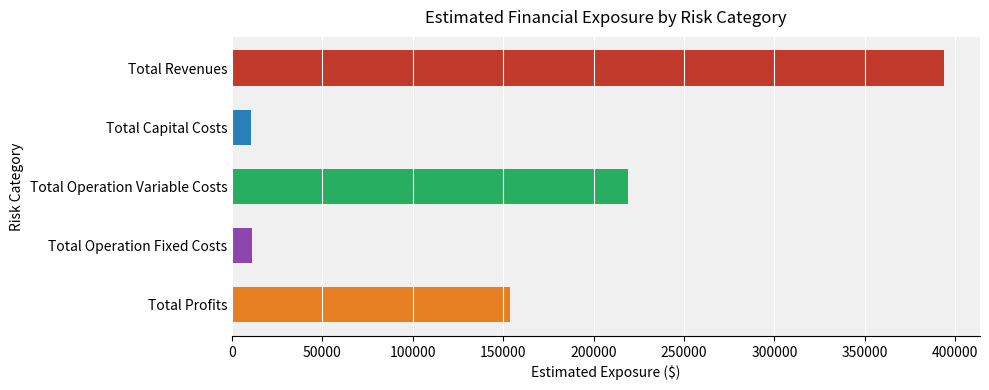

What is the change in value from Total Operation Fixed Costs to Total Profits?

+142542.3